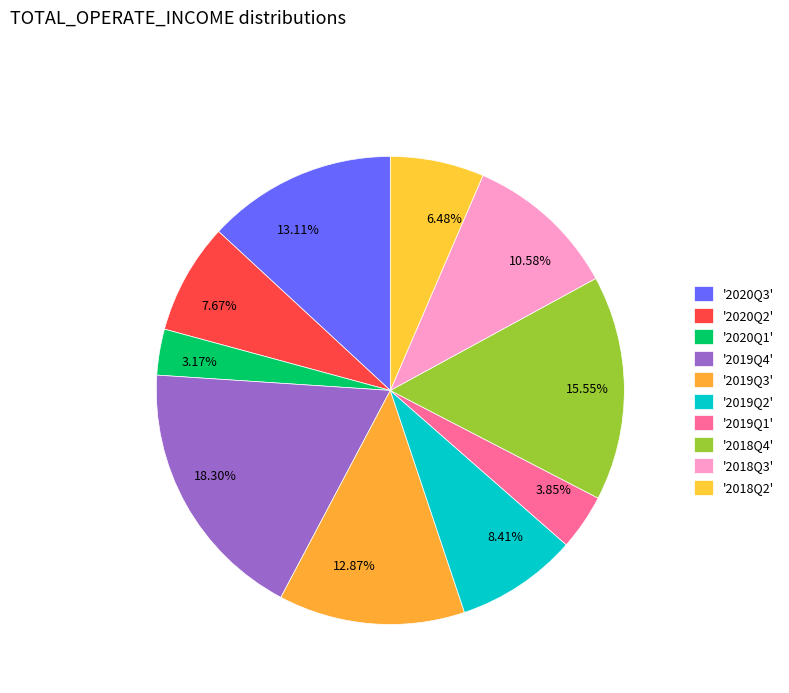

How many slices are in this pie chart?

10